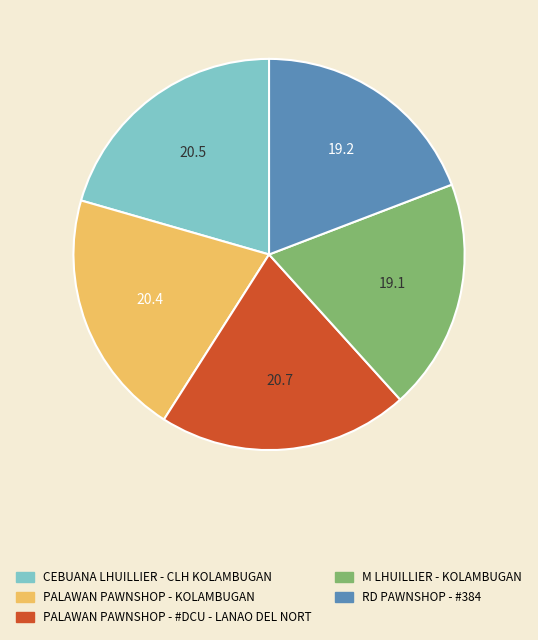

True or false: M LHUILLIER - KOLAMBUGAN accounts for 11% of the total.

False